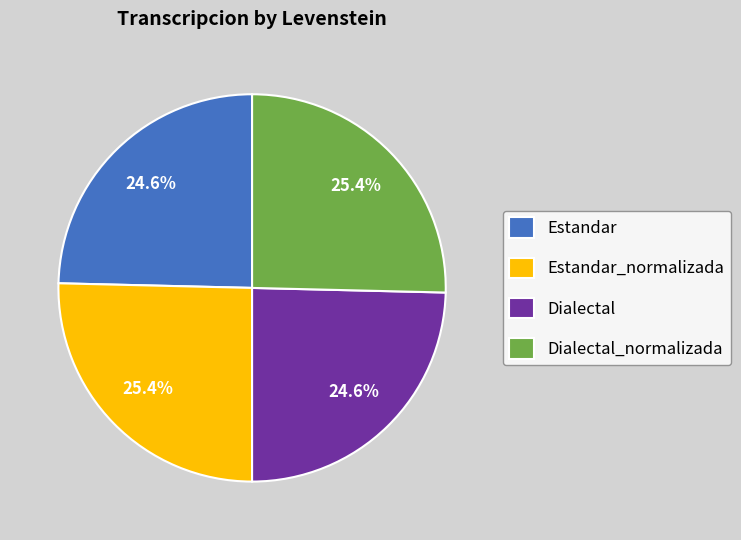

Is Dialectal the majority of the pie?

No